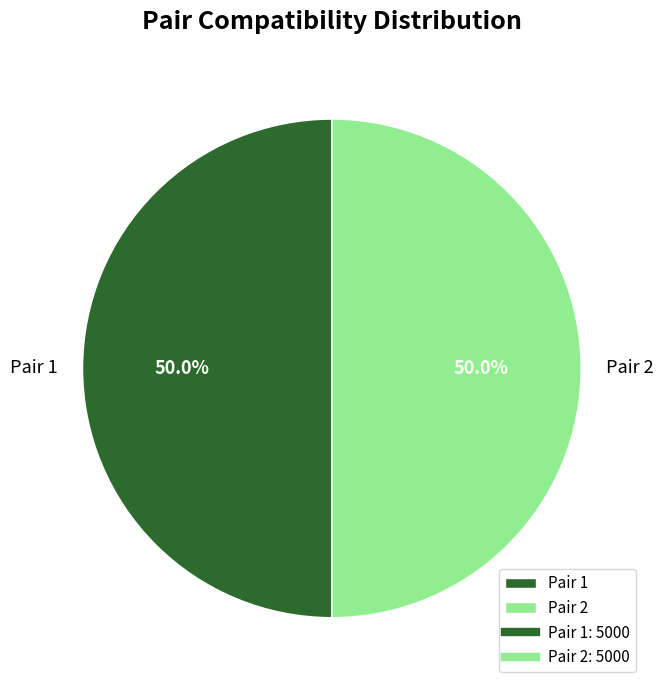

What is the ratio of the value at Pair 2 to the value at Pair 1?

1.0